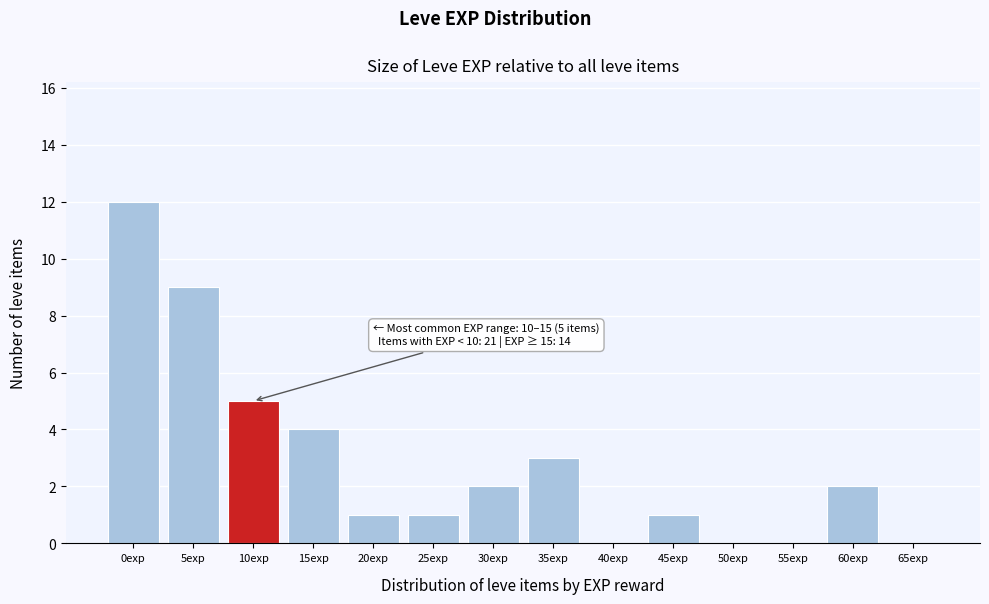

Reading right to left, extract all data points from this chart.

65exp=0	60exp=2	55exp=0	50exp=0	45exp=1	40exp=0	35exp=3	30exp=2	25exp=1	20exp=1	15exp=4	10exp=5	5exp=9	0exp=12